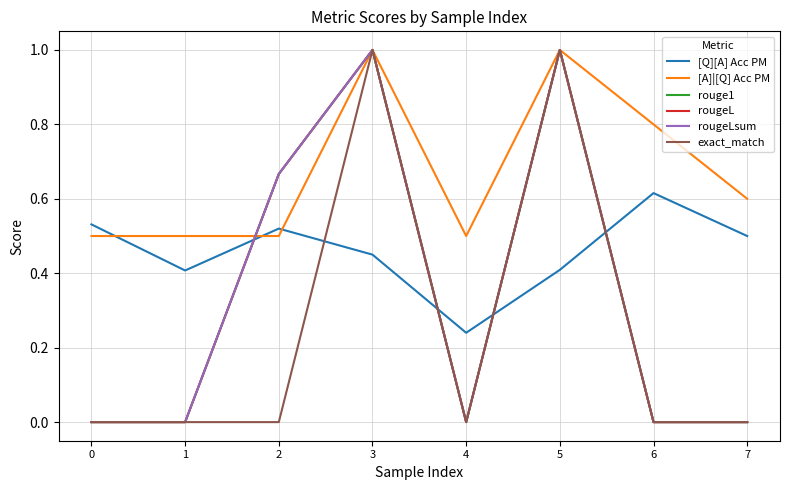

Does the chart have visible grid lines?

Yes